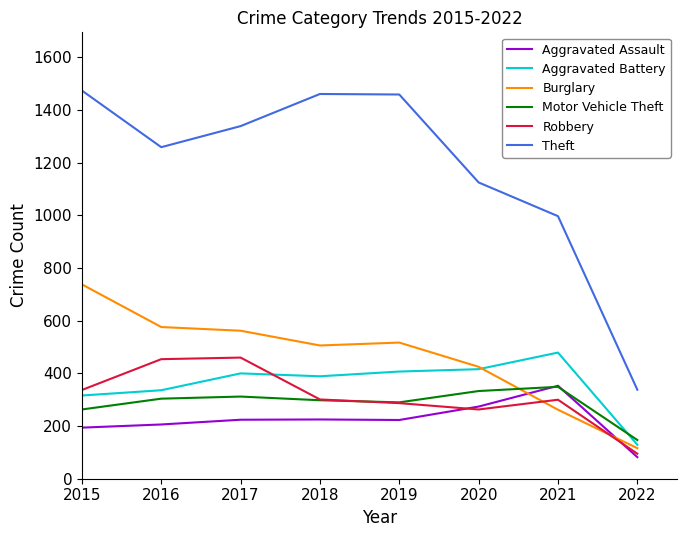

True or false: Aggravated Assault and Aggravated Battery cross at least once.

False